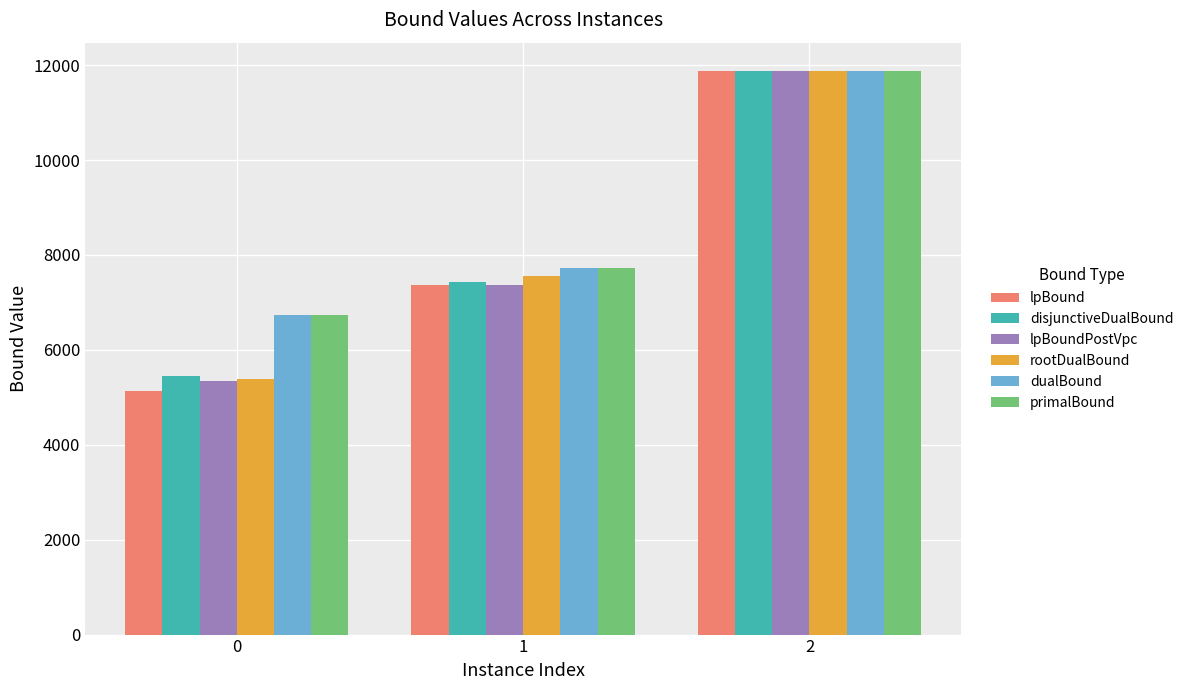

Where does the rootDualBound series first go above 7560?

1